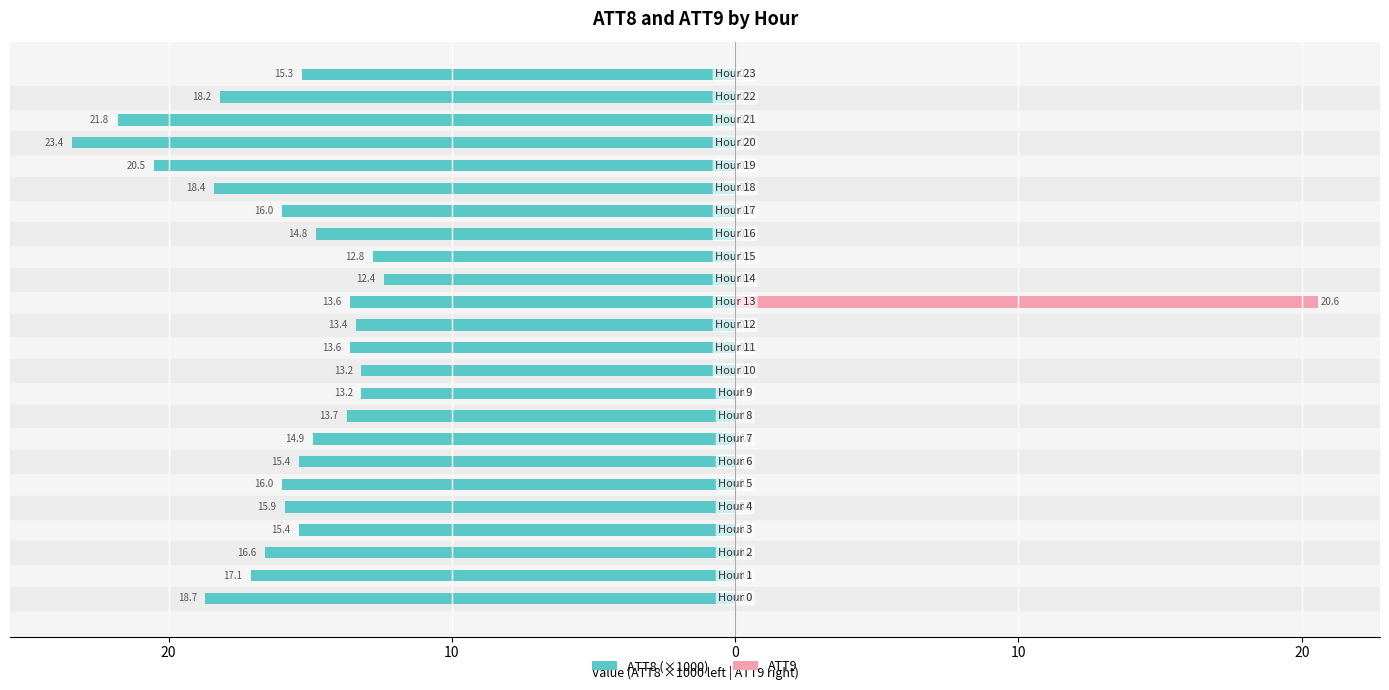

What is the lowest value of the ATT8 (×1000) series?

-23.4